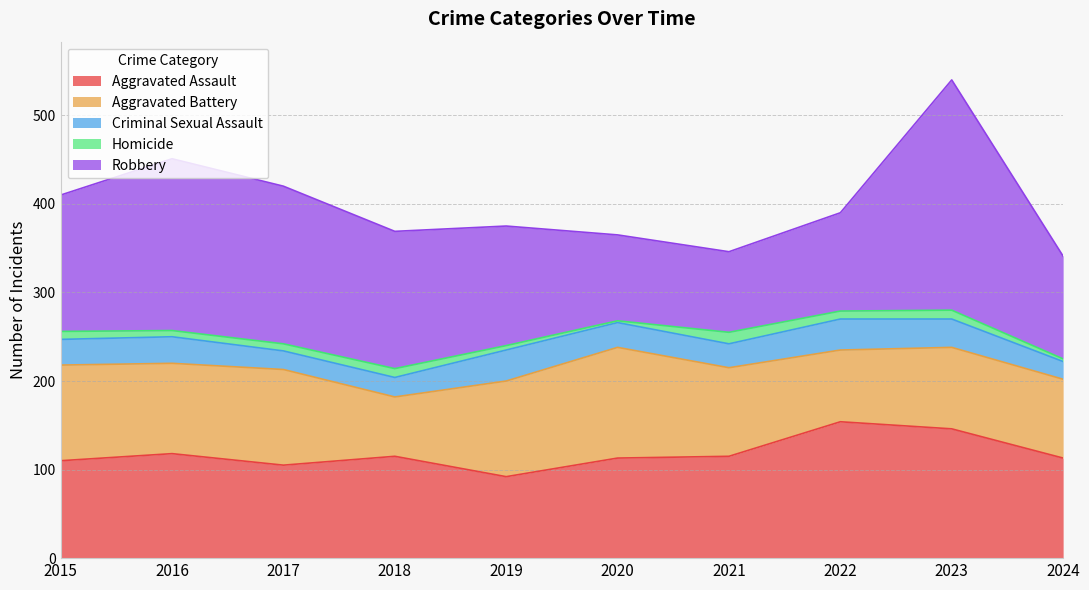

What is the sum of the Criminal Sexual Assault values at 2024 and 2017?

41